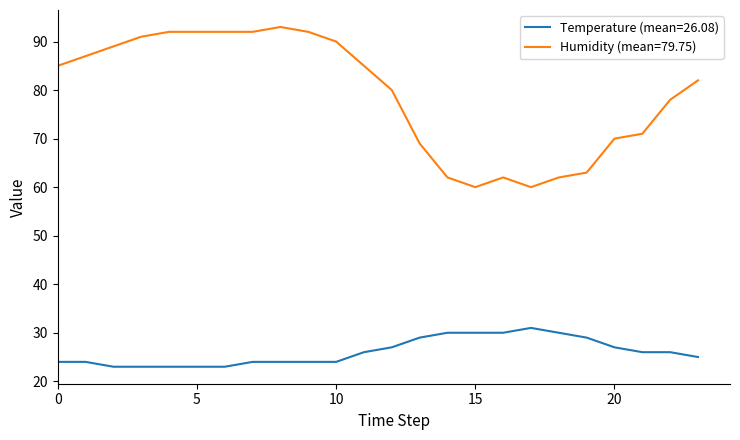

What is the minimum value shown in the chart?

23